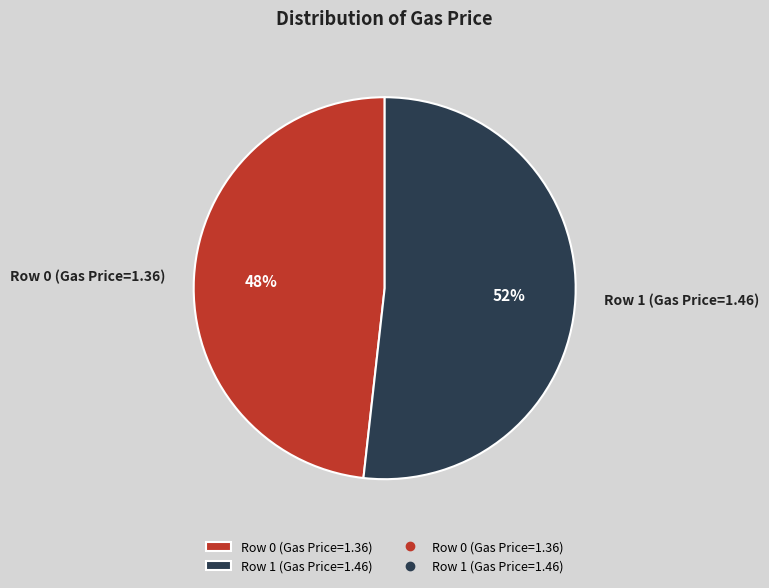

Combined, do Row 1 (Gas Price=1.46) and Row 0 (Gas Price=1.36) account for over 50%?

Yes